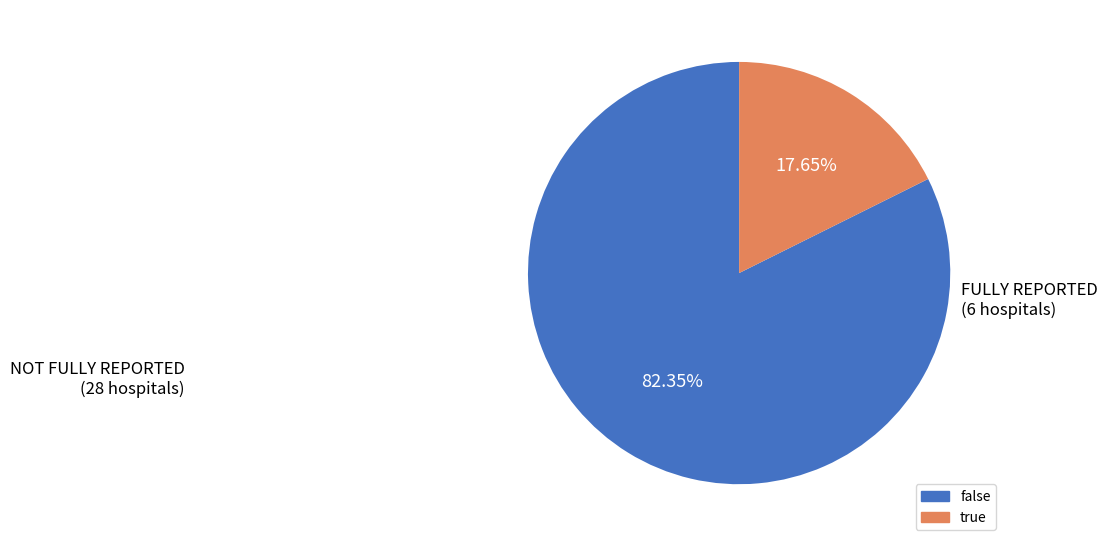

How many segments does this pie chart have?

2